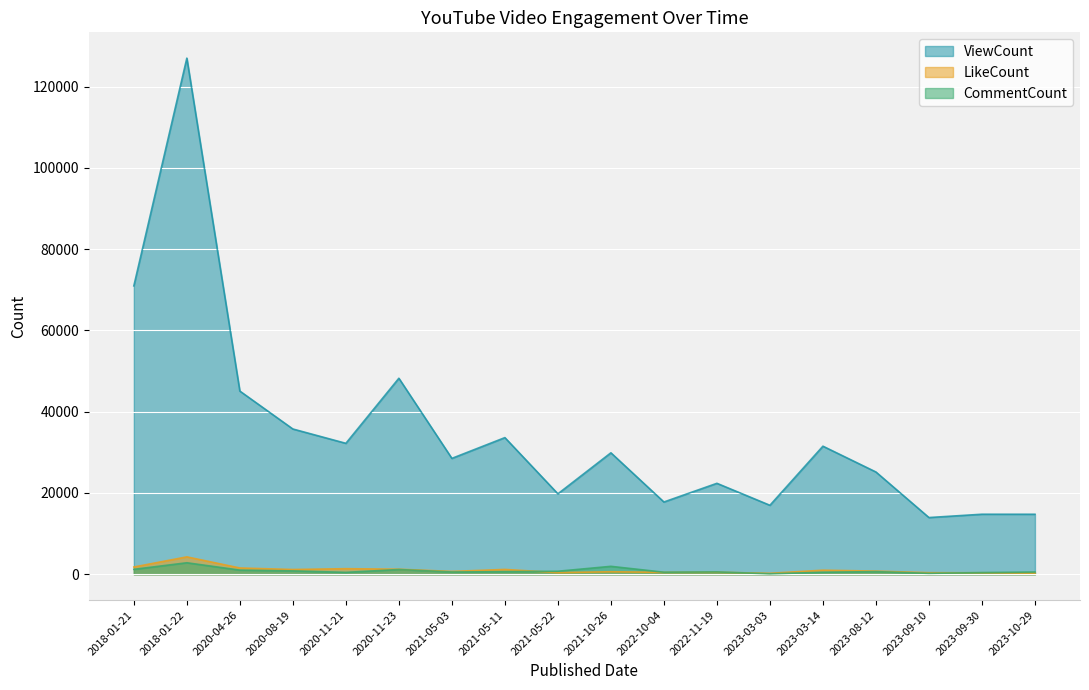

True or false: LikeCount has more than 2 interior local peaks.

True